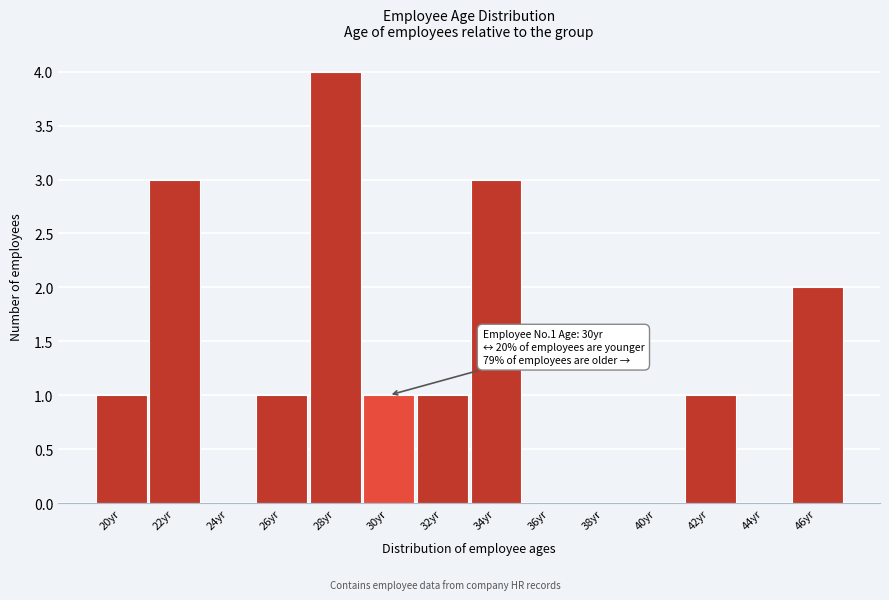

What is the greatest value displayed?

4